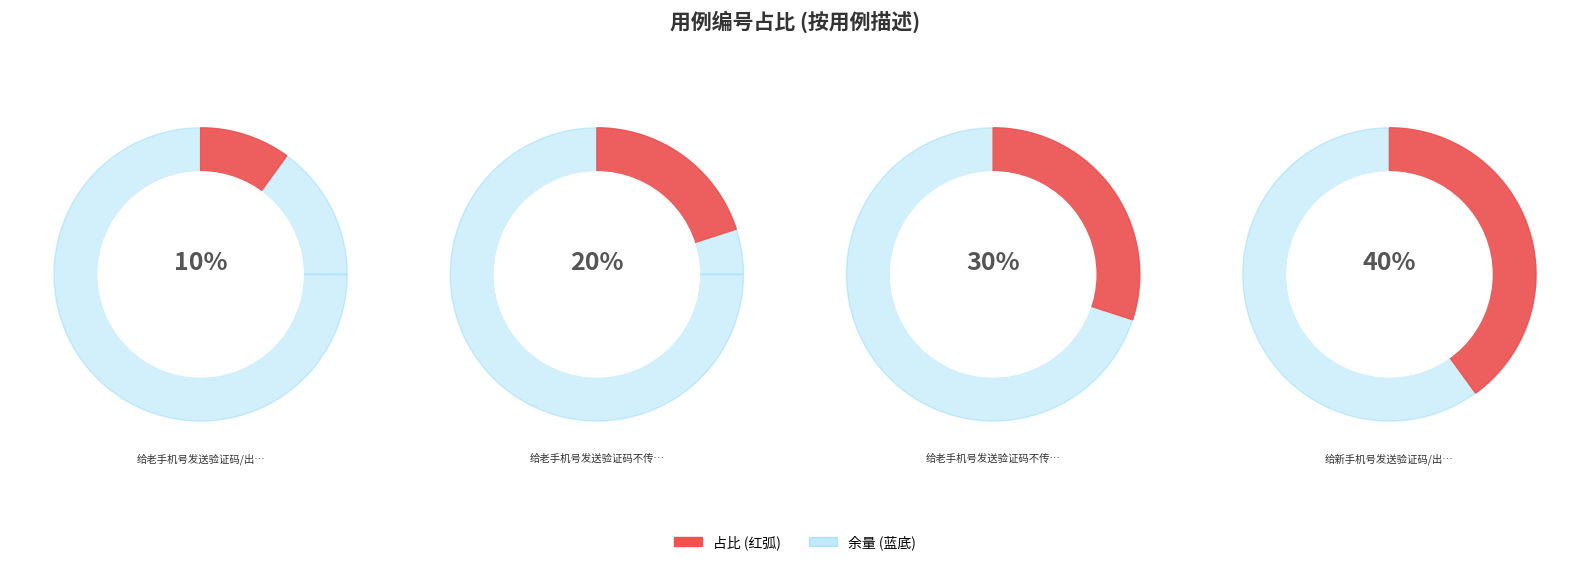

True or false: 给老手机号发送验证码/出借人 accounts for 10% of the total.

True